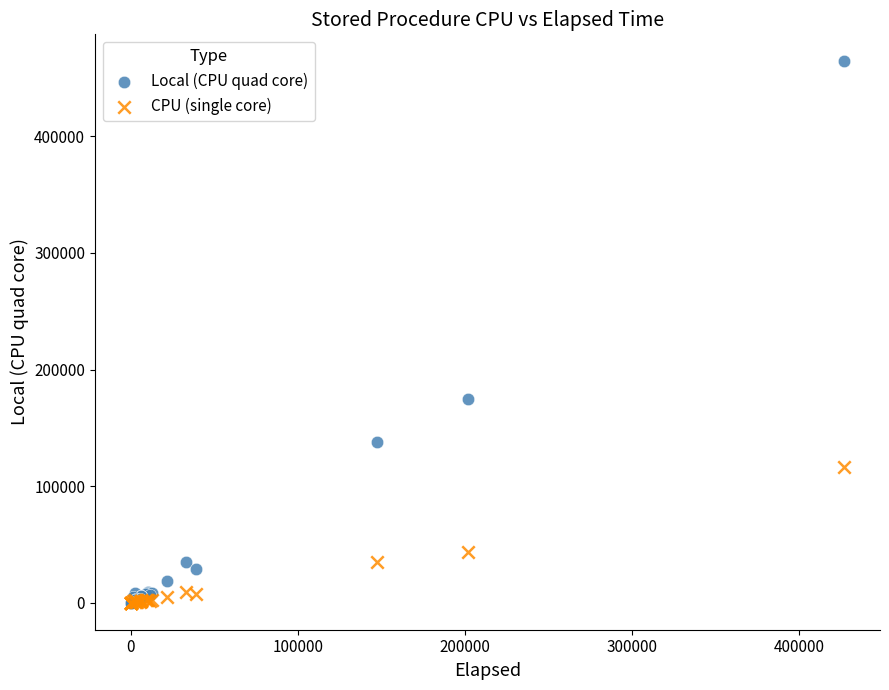

In the Local (CPU quad core) series, what Y value is closest to 232186?

174594.0